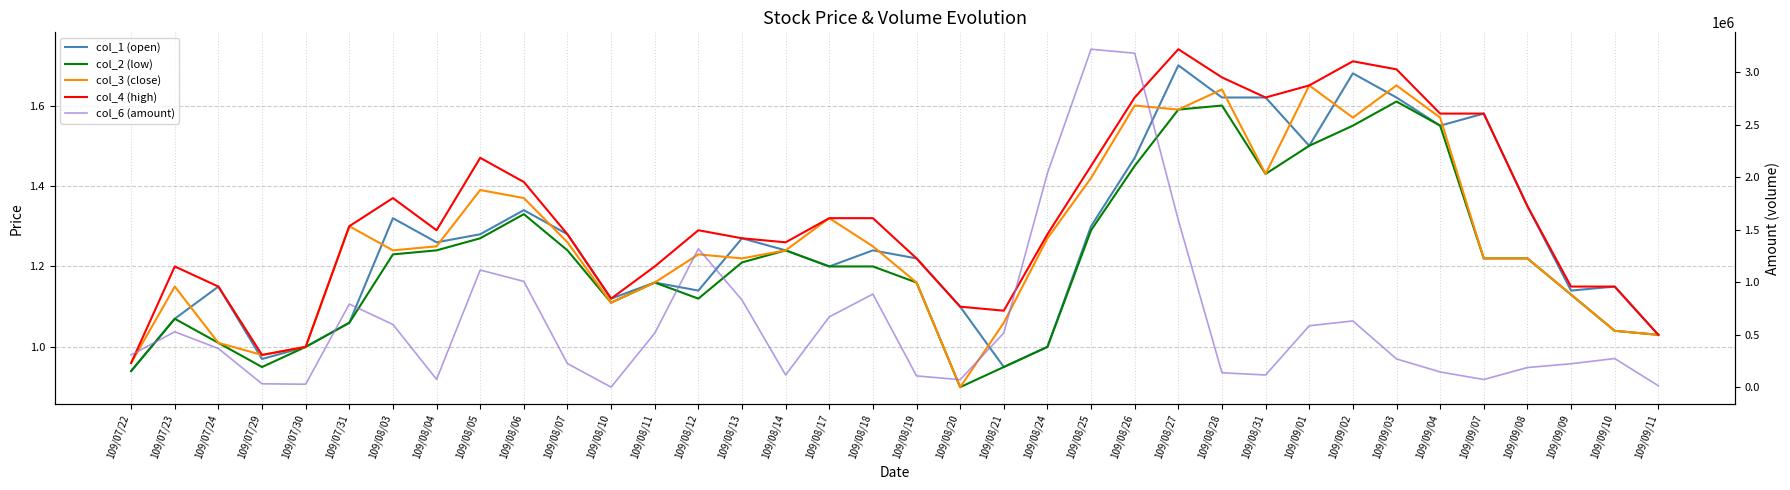

Where is col_4 (high) nearest to the value 1?

109/07/30